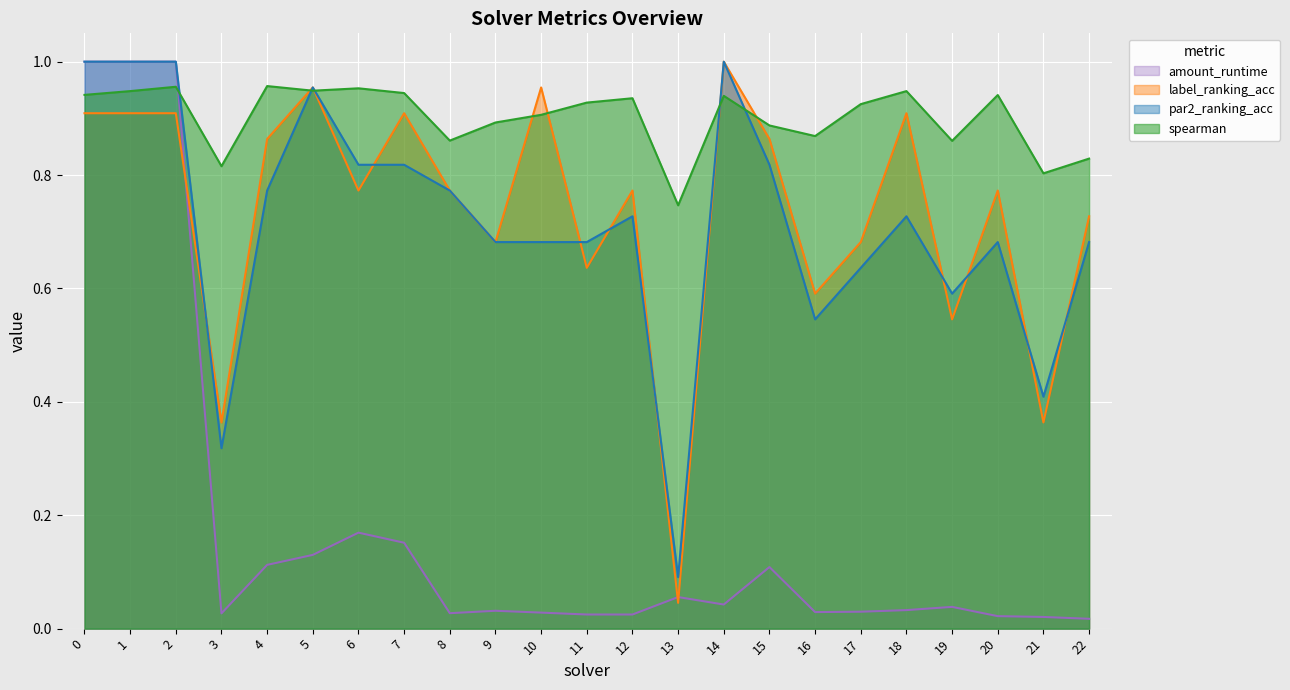

What is the minimum value for par2_ranking_acc?

0.1